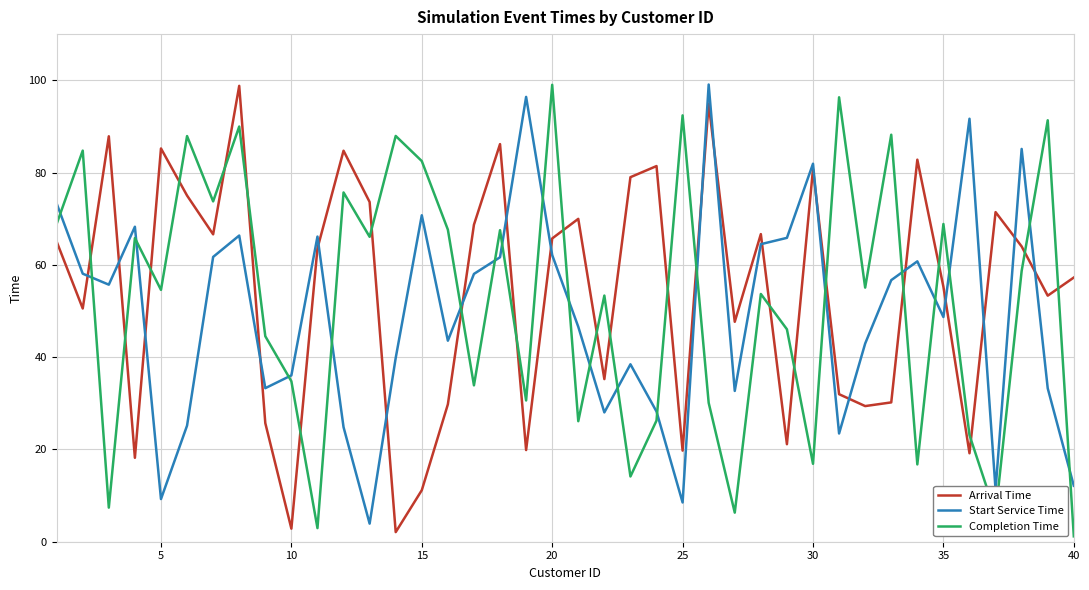

What is the maximum value for Completion Time?

99.0